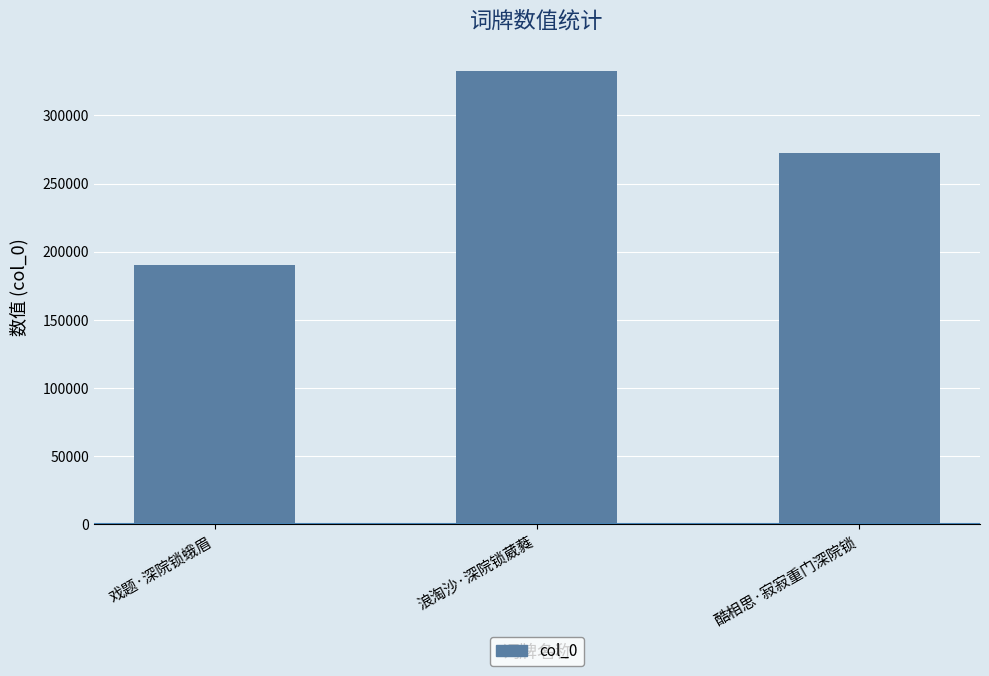

What is the sum of all values?

795333